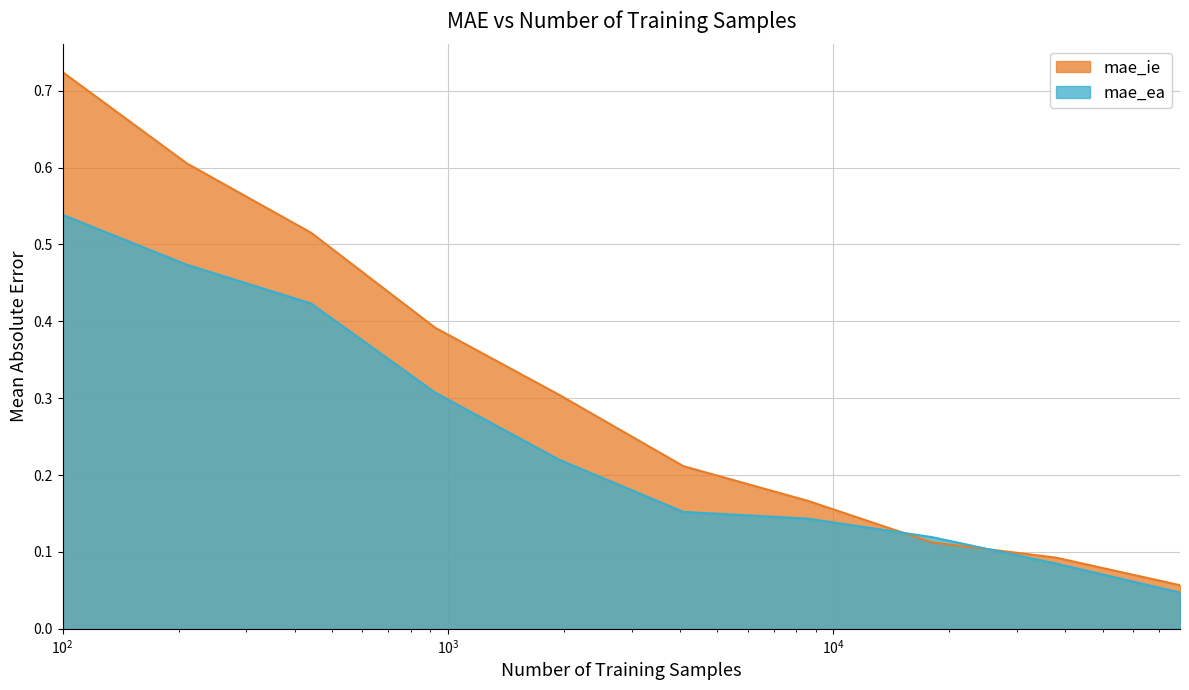

Rank the series by their average value, from lowest to highest.

mae_ea, mae_ie